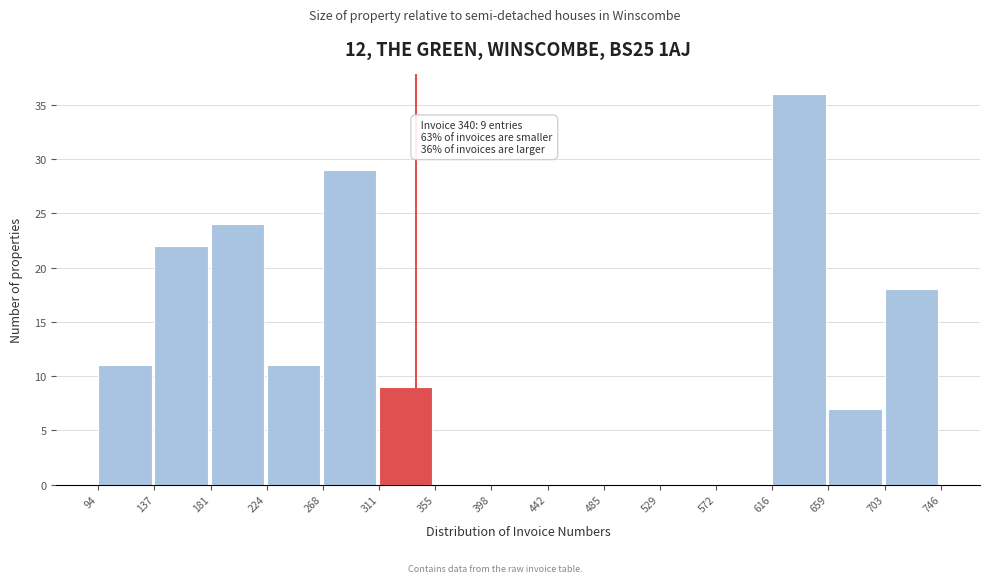

Over which range of the x-axis is the bar tallest?

616 to 659